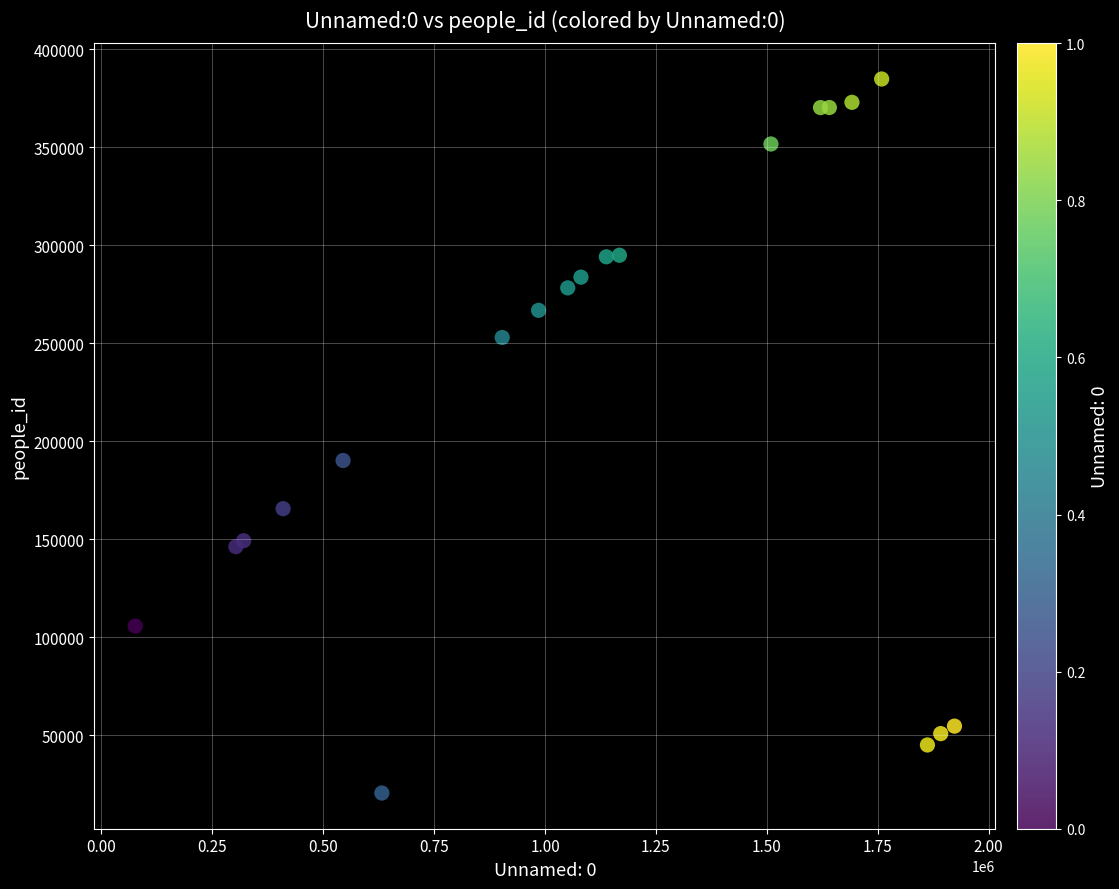

What Y value in the scatter plot is closest to 202697?

190210